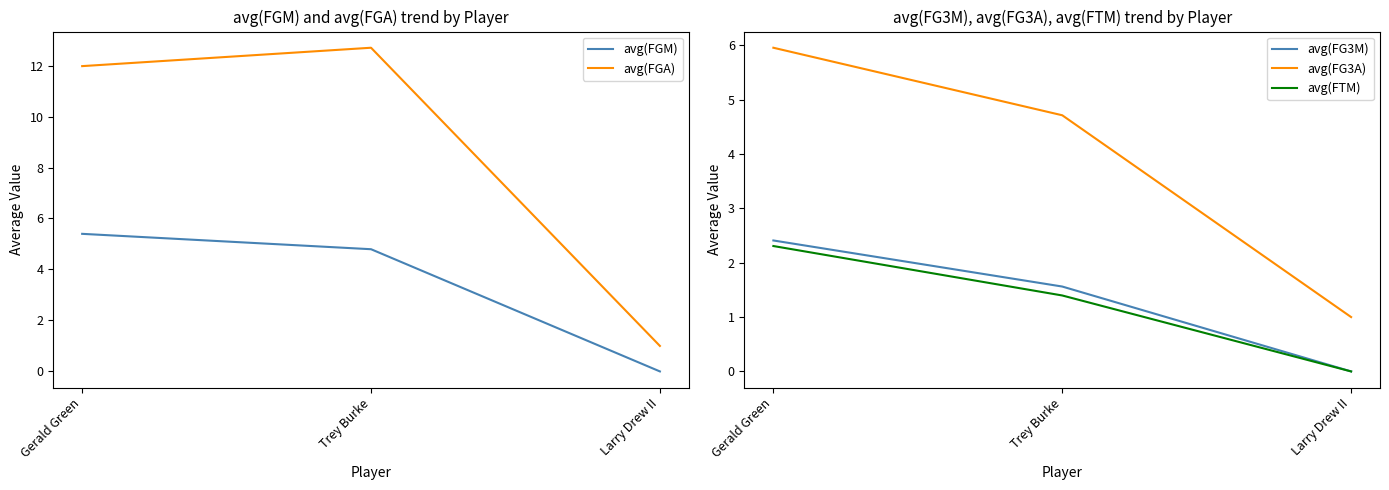

What are all the series names shown in the legend?

avg(FGM), avg(FGA), avg(FG3M), avg(FG3A), avg(FTM)